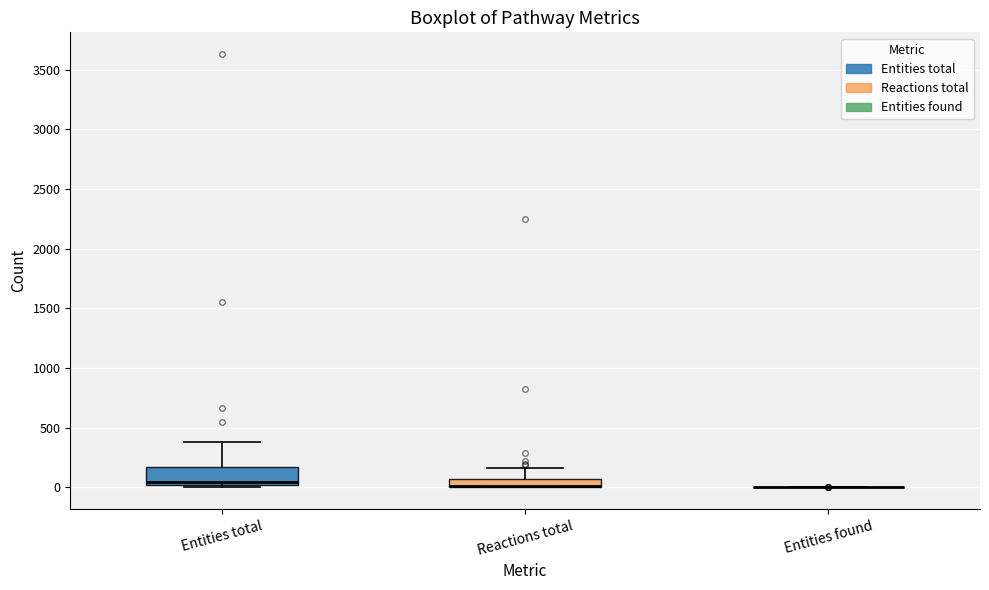

Which box is the tallest, from its lower edge to its upper edge?

Entities total